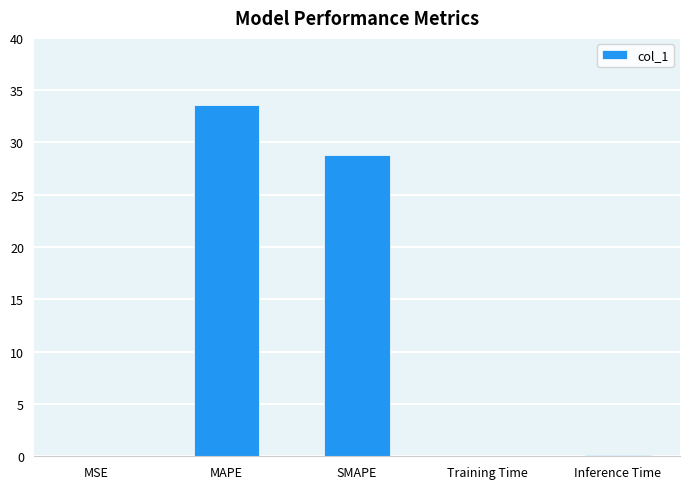

What is the sum of all values?

62.6